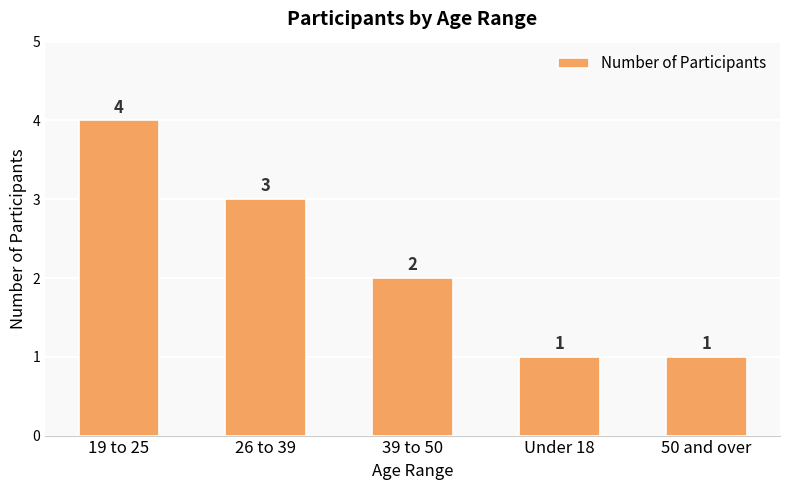

Approximately how many times larger is the value at 26 to 39 compared to Under 18?

3.0